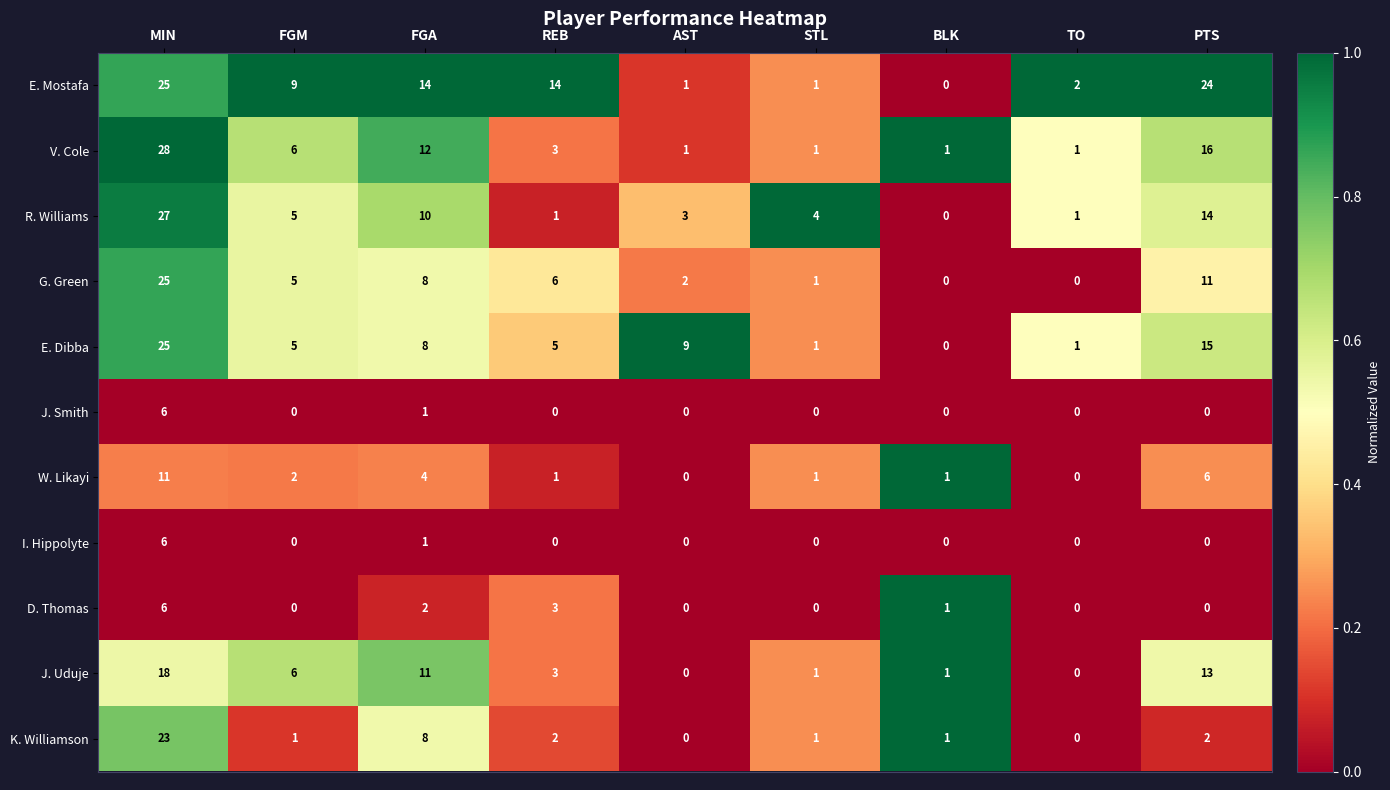

At how many categories does at least one series exceed 0?

9